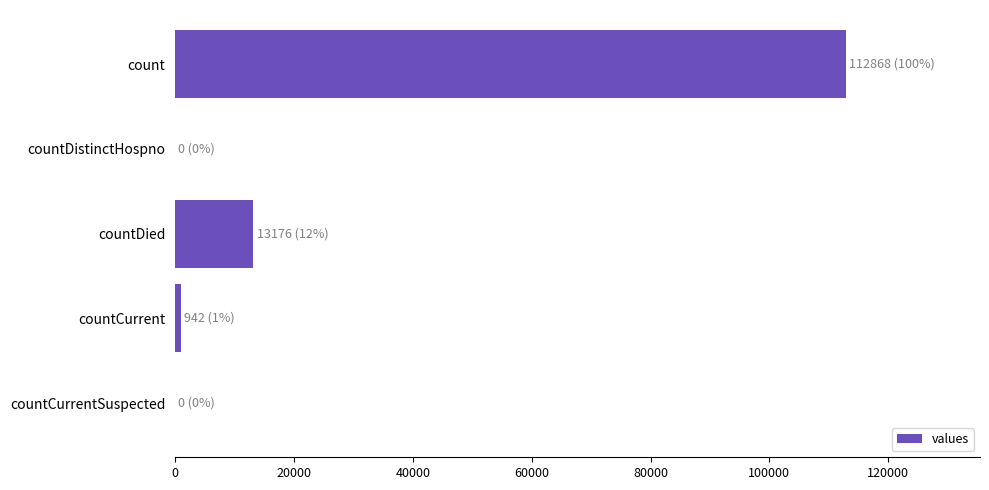

The value at countCurrentSuspected is 0. True or false?

True